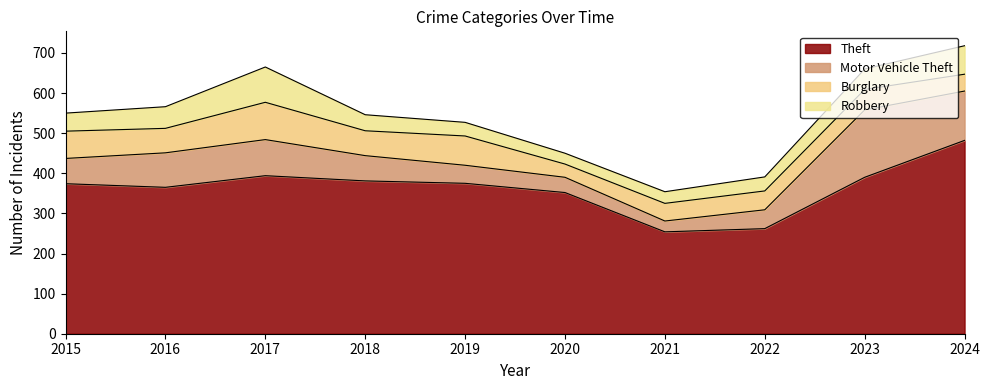

Does the chart display data point markers on the line(s)?

No